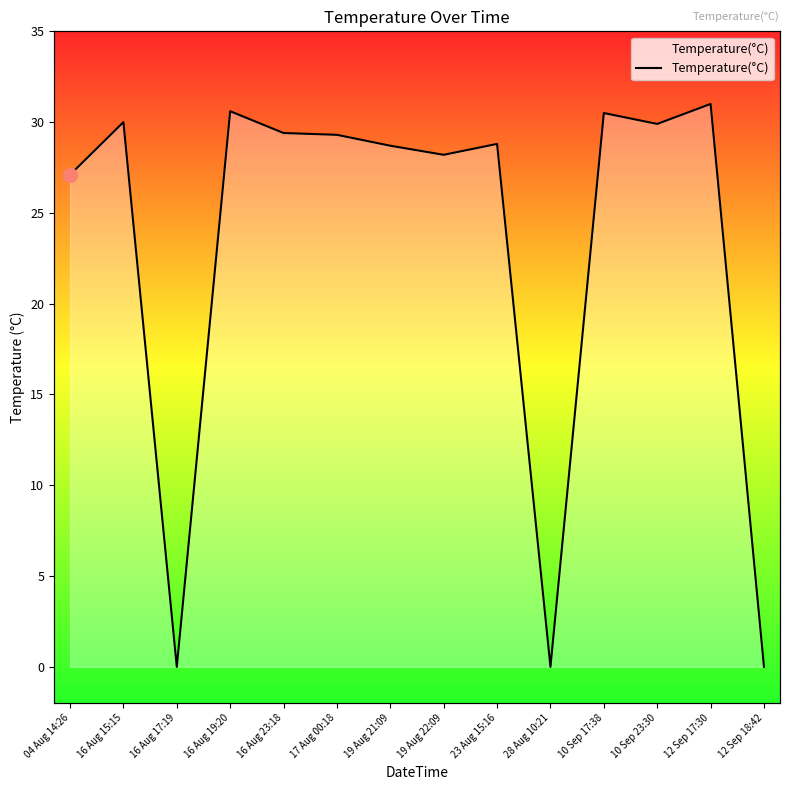

What is the average value?

23.1